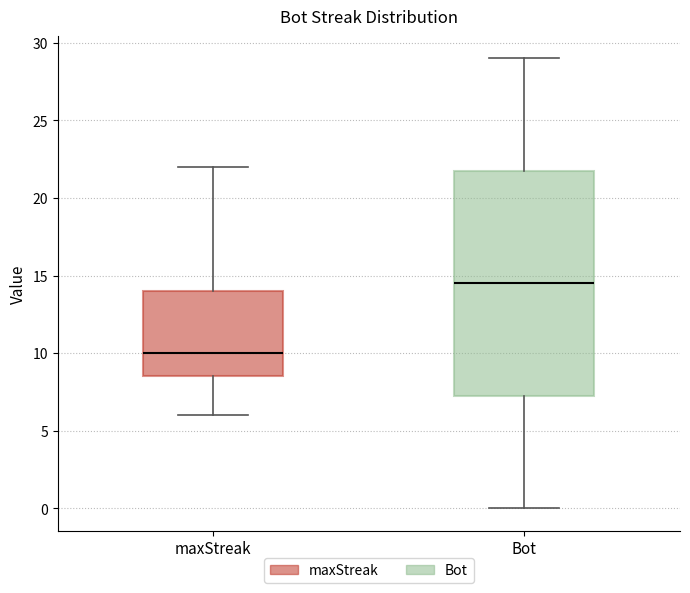

Where does the upper whisker of the box for Bot end on the y-axis? The values are not printed on the chart, so give them approximately, as read against the axis.

29.0